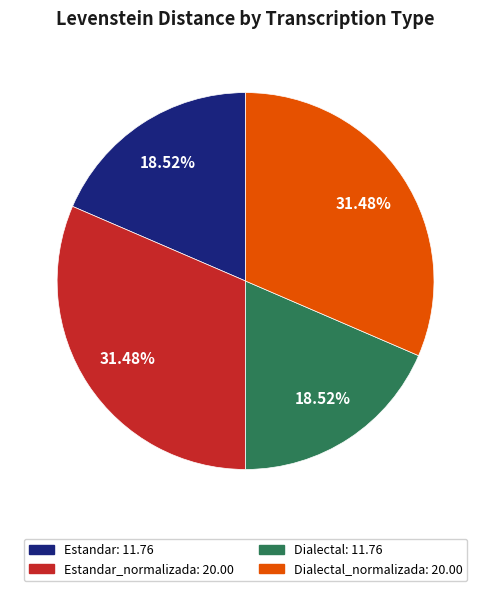

Does any single category account for the majority?

No